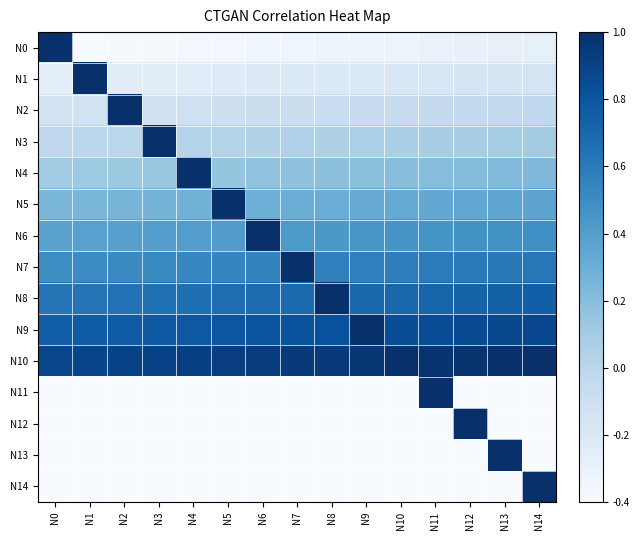

Which has a higher value, N1 or N13?

N13